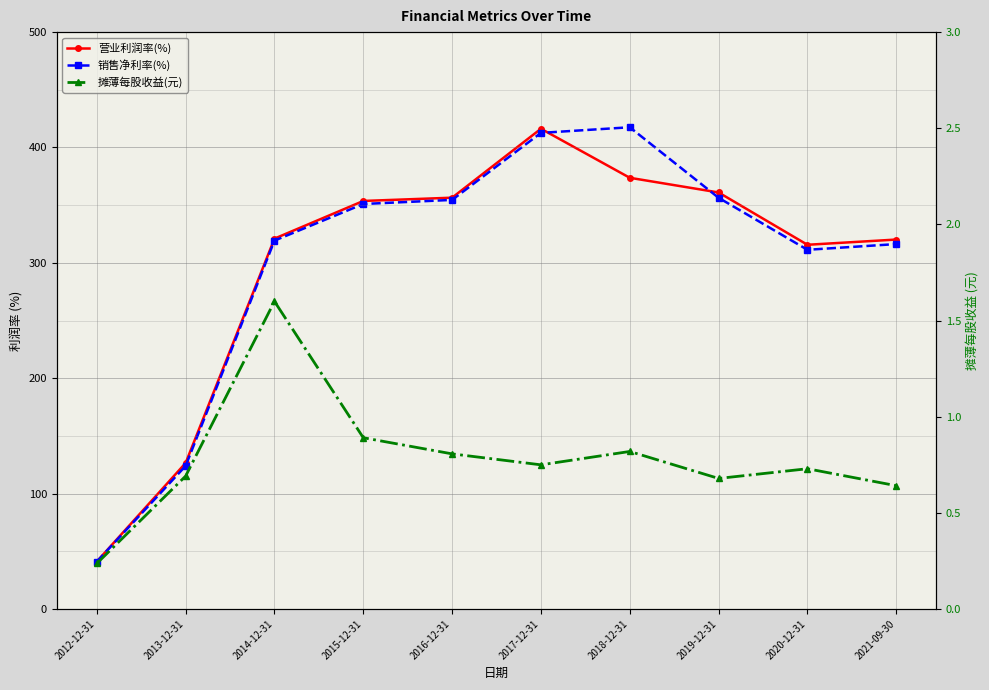

Which series has the widest spread of values?

销售净利率(%)